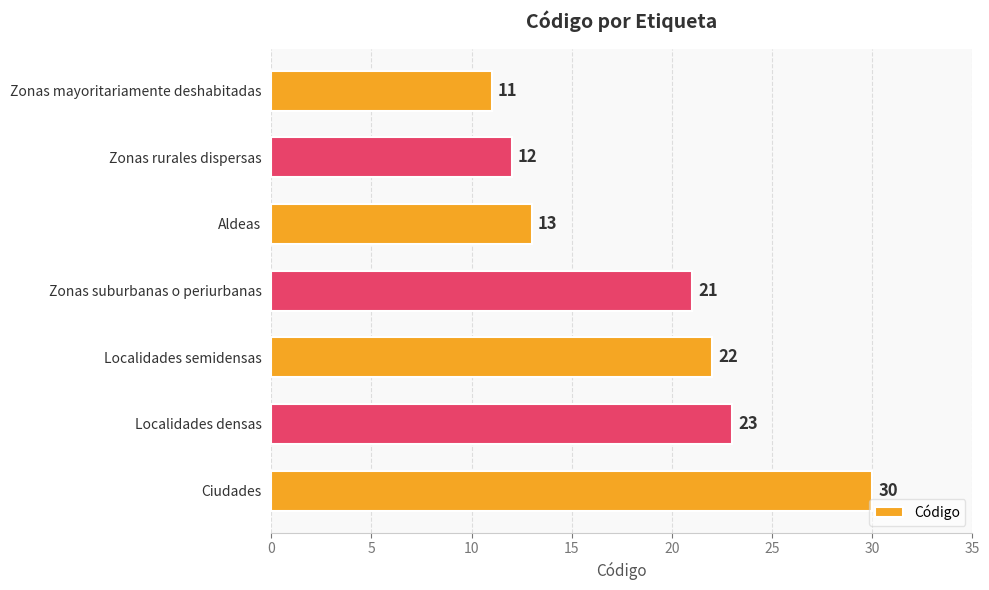

What value does the data have at Localidades semidensas?

22